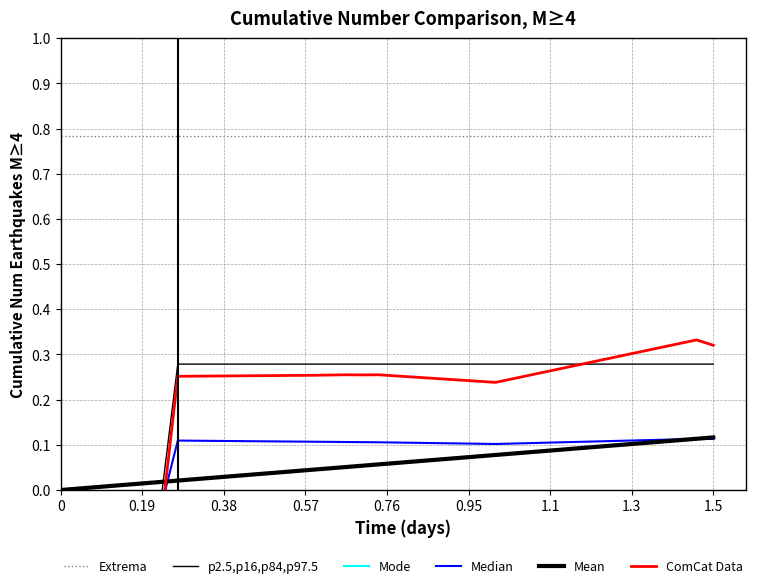

Reading left to right, what are all the values shown in this chart?

Extrema: 0.8	0.8	0.8	0.8	0.8	0.8	0.8	0.8	0.8	0.8	0.8	0.8	0.8	0.8	0.8	0.8	0.8	0.8	0.8	0.8	0.8	0.8	0.8	0.8	0.8	0.8	0.8	0.8	0.8	0.8	0.8	0.8	0.8	0.8	0.8	0.8	0.8	0.8	0.8	0.8
p2.5,p16,p84,p97.5: -0.0	-0.0	-0.0	-0.0	-0.0	-0.0	-0.0	0.3	0.3	0.3	0.3	0.3	0.3	0.3	0.3	0.3	0.3	0.3	0.3	0.3	0.3	0.3	0.3	0.3	0.3	0.3	0.3	0.3	0.3	0.3	0.3	0.3	0.3	0.3	0.3	0.3	0.3	0.3	0.3	0.3
Mode: -0.0	-0.0	-0.0	-0.0	-0.0	-0.0	-0.0	-0.0	-0.0	-0.0	-0.0	-0.0	-0.0	-0.0	-0.0	-0.0	-0.0	-0.0	-0.0	-0.0	-0.0	-0.0	-0.0	-0.0	-0.0	-0.0	-0.0	-0.0	-0.0	-0.0	-0.0	-0.0	-0.0	-0.0	-0.0	-0.0	-0.0	-0.0	-0.0	-0.0
Median: -0.0	-0.0	-0.0	-0.0	-0.0	-0.0	-0.0	0.1	0.1	0.1	0.1	0.1	0.1	0.1	0.1	0.1	0.1	0.1	0.1	0.1	0.1	0.1	0.1	0.1	0.1	0.1	0.1	0.1	0.1	0.1	0.1	0.1	0.1	0.1	0.1	0.1	0.1	0.1	0.1	0.1
Mean: 0.0	0.0	0.0	0.0	0.0	0.0	0.0	0.0	0.0	0.0	0.0	0.0	0.0	0.0	0.0	0.0	0.0	0.1	0.1	0.1	0.1	0.1	0.1	0.1	0.1	0.1	0.1	0.1	0.1	0.1	0.1	0.1	0.1	0.1	0.1	0.1	0.1	0.1	0.1	0.1
ComCat Data: -0.1	-0.1	-0.1	-0.1	-0.1	-0.1	-0.1	0.3	0.3	0.3	0.3	0.3	0.3	0.3	0.3	0.3	0.3	0.3	0.3	0.3	0.3	0.3	0.2	0.2	0.2	0.2	0.2	0.2	0.3	0.3	0.3	0.3	0.3	0.3	0.3	0.3	0.3	0.3	0.3	0.3